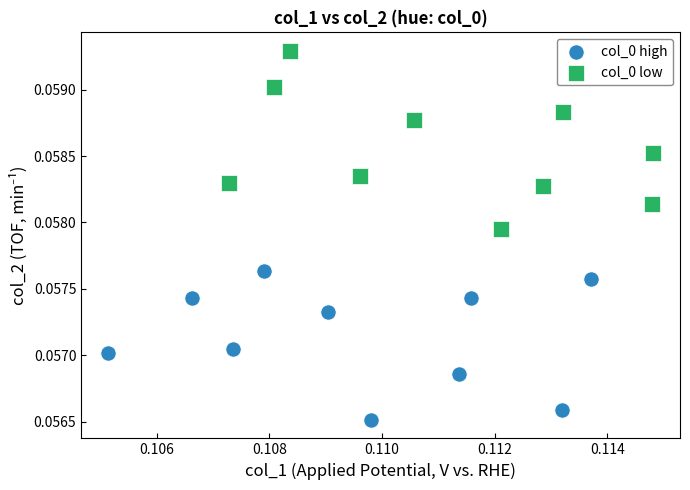

Which series reaches the minimum Y coordinate?

col_0 high